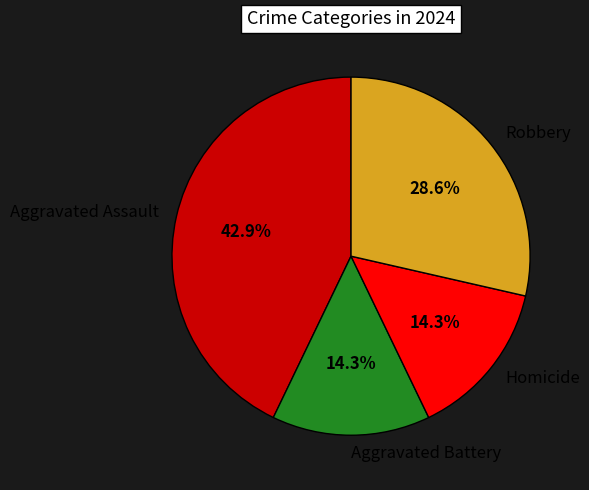

To the nearest percent, what portion does Homicide represent?

14%